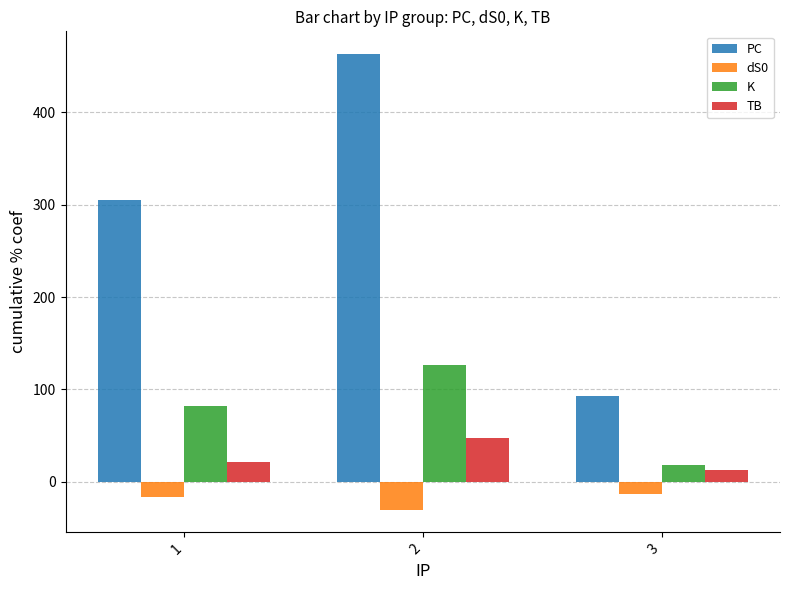

At how many categories does at least one series exceed 6?

3